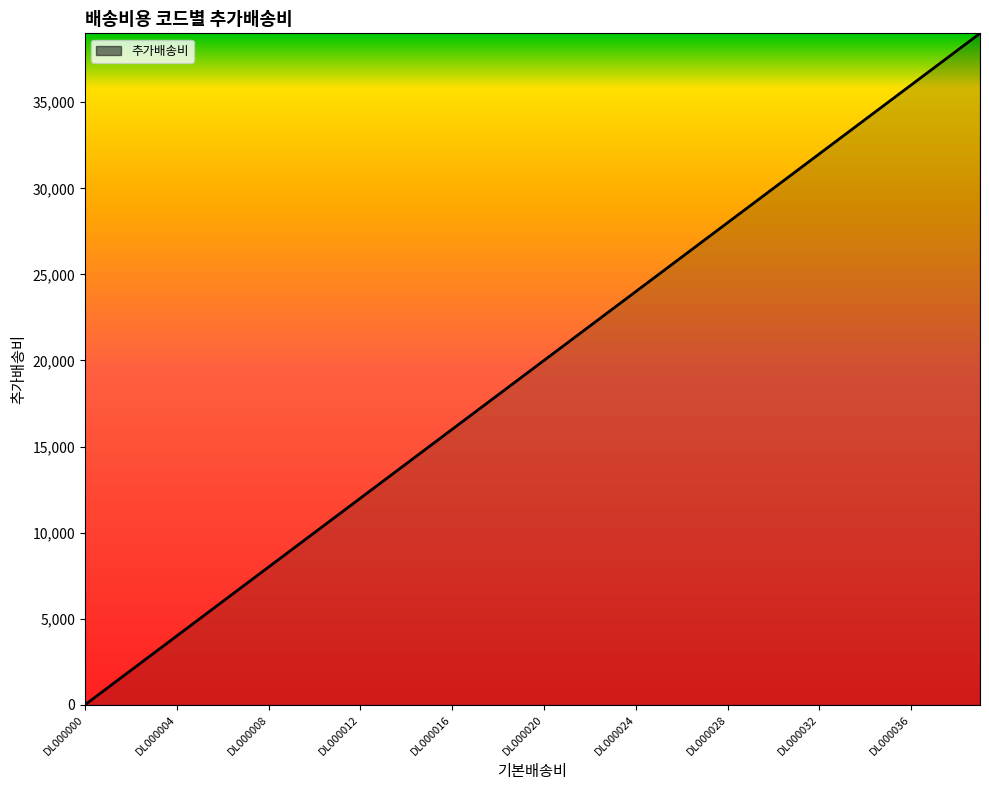

What is the difference between the maximum and minimum values?

39000